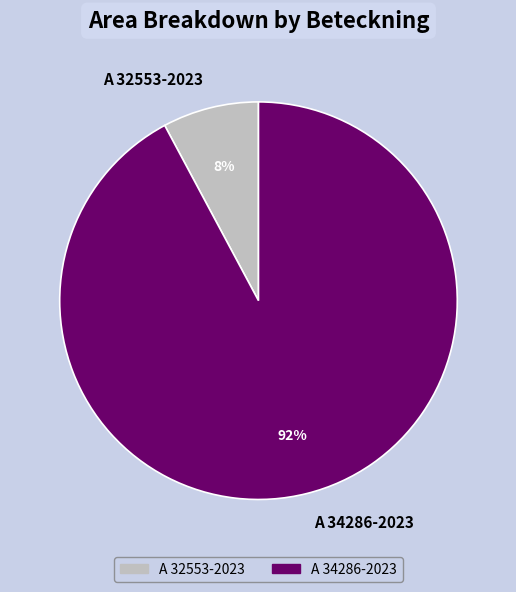

What is the ratio of the value at A 32553-2023 to the value at A 34286-2023?

0.1